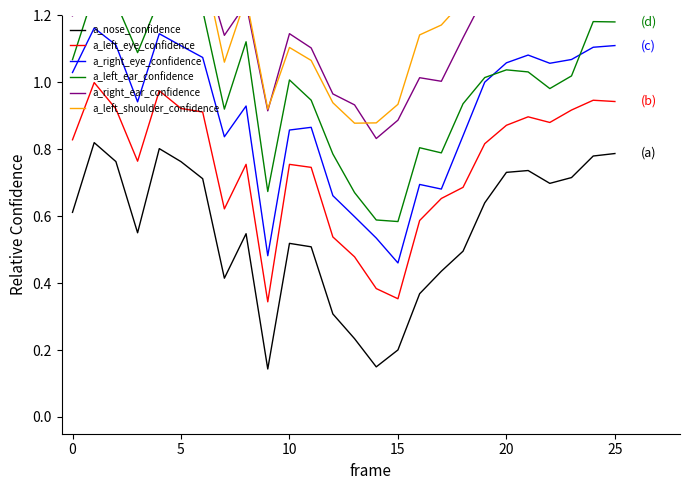

True or false: a_nose_confidence has more than 2 interior local peaks.

True